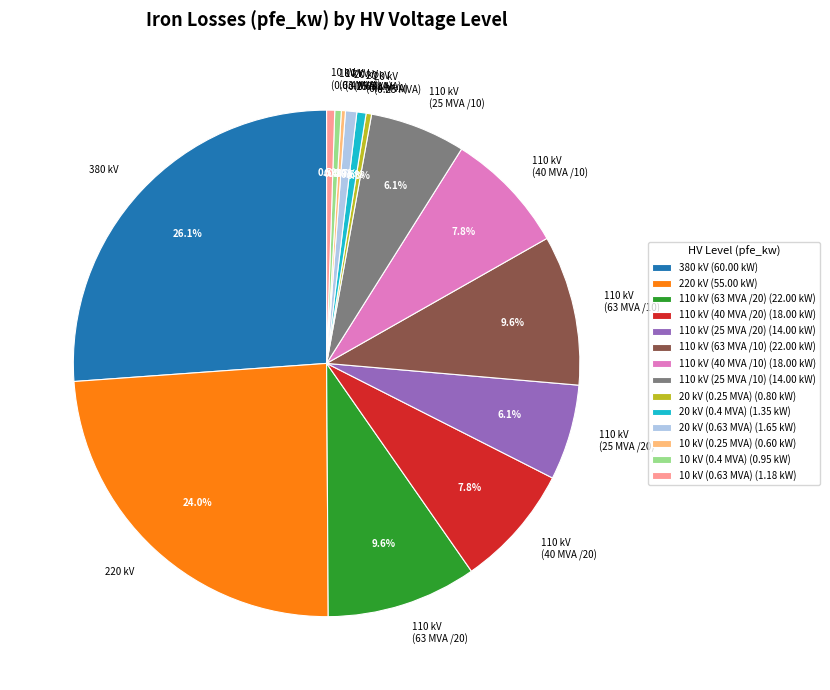

Between 380 kV and 110 kV (25 MVA /10), which is larger?

380 kV